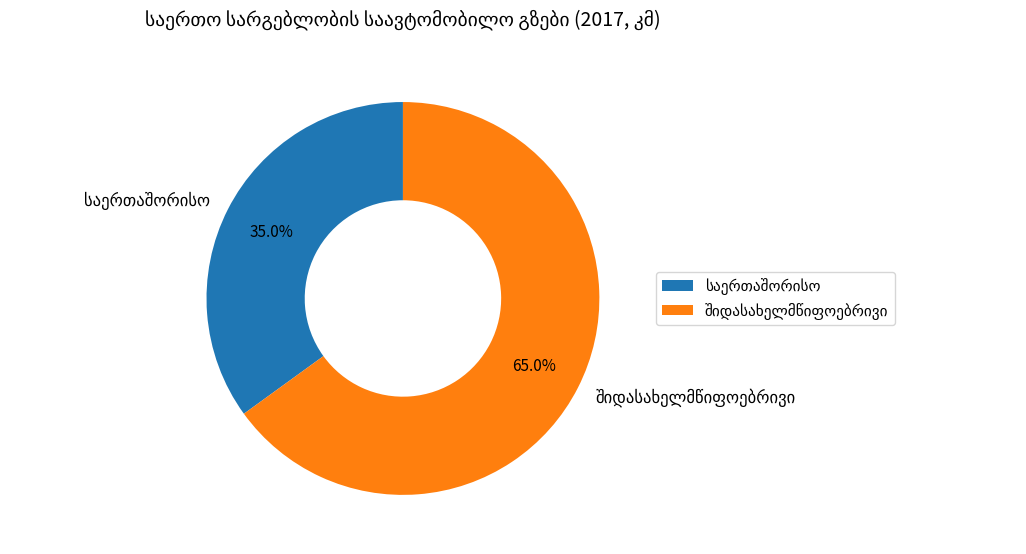

Does any single category account for the majority?

Yes